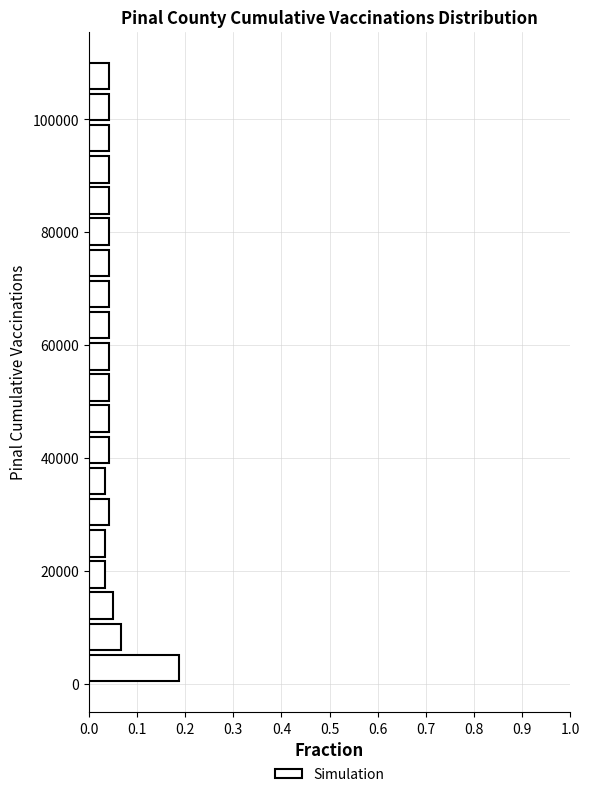

Around what value on the y-axis is the longest bar? Give the approximate position of its centre, as read against the axis.

2000